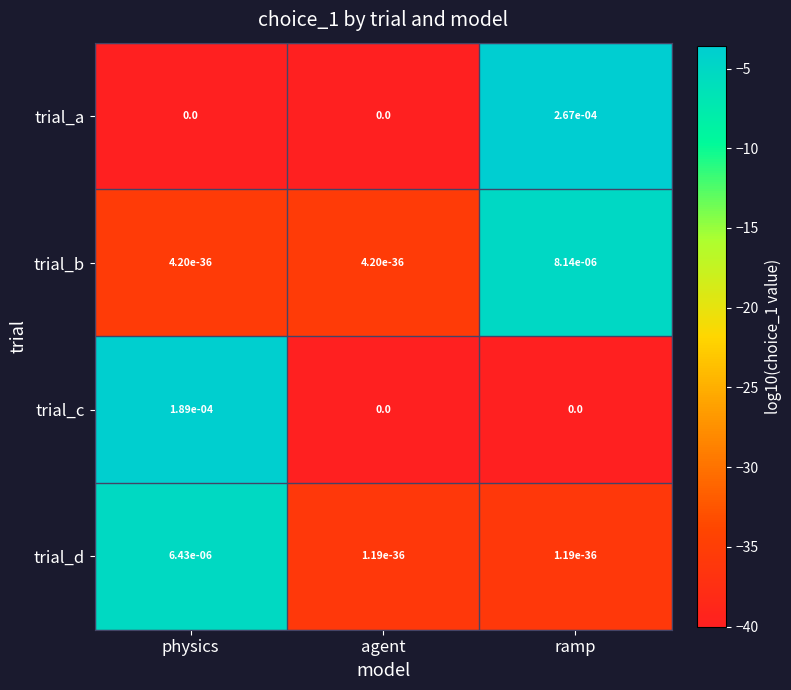

At which category is the sum across all series the highest?

ramp